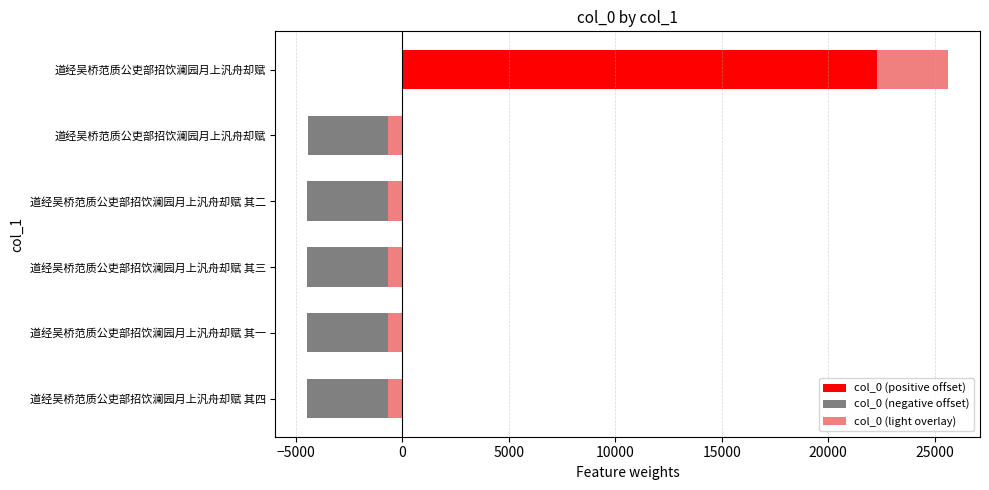

Rank the series by their average value, from lowest to highest.

col_0 (negative offset), col_0 (light overlay), col_0 (positive offset)